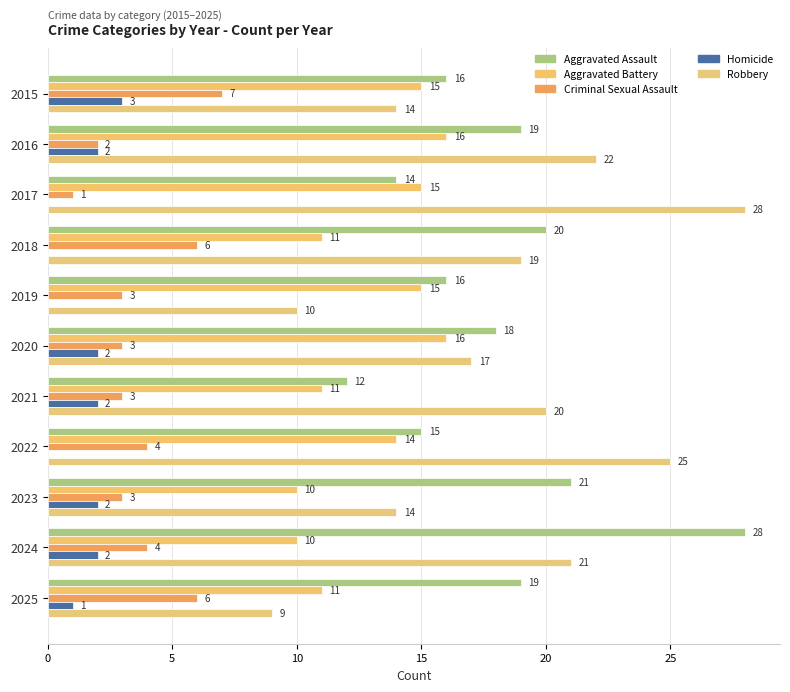

How many data points does each series have?

11